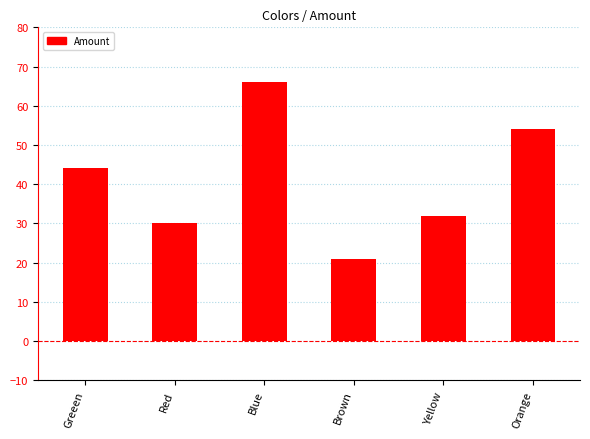

The value at Blue is 90. True or false?

False